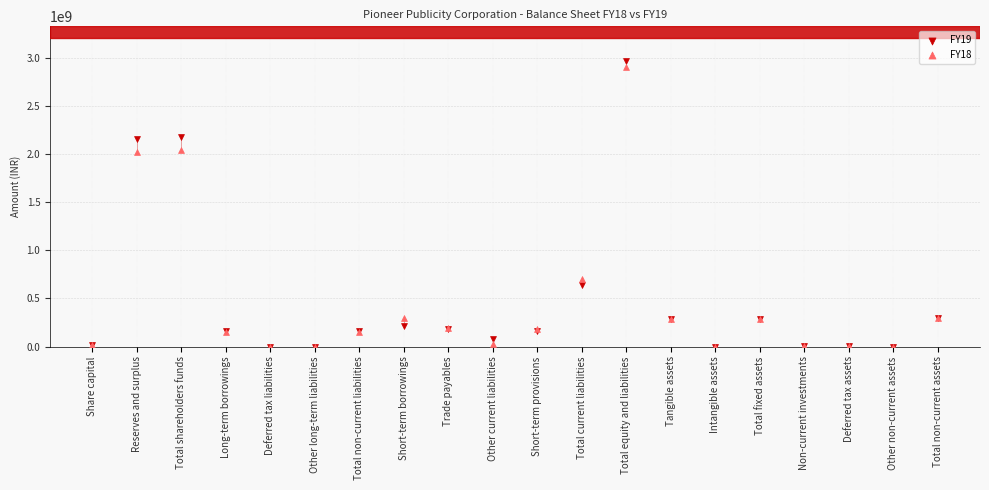

What are all the series names shown in the legend?

FY19, FY18